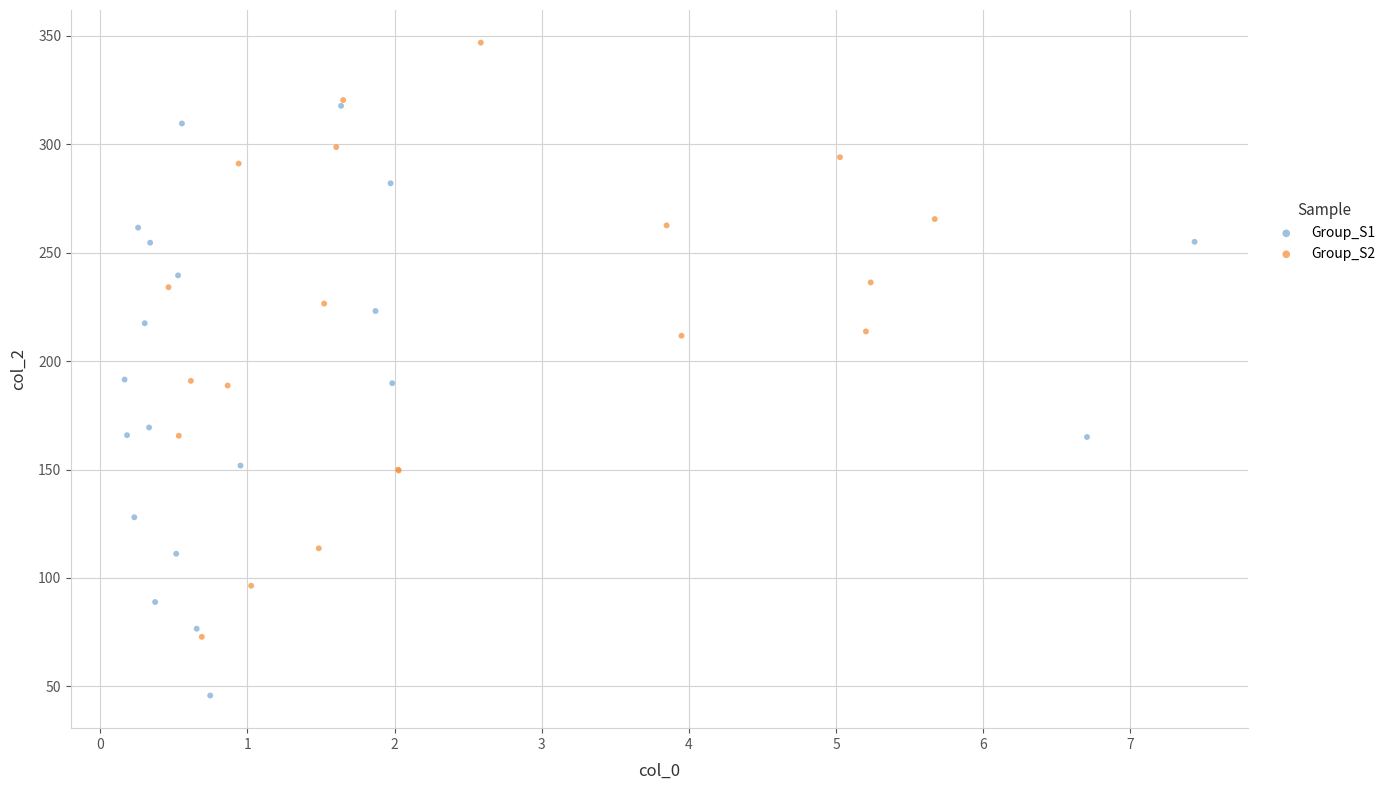

Which series contains the lowest Y value?

Group_S1